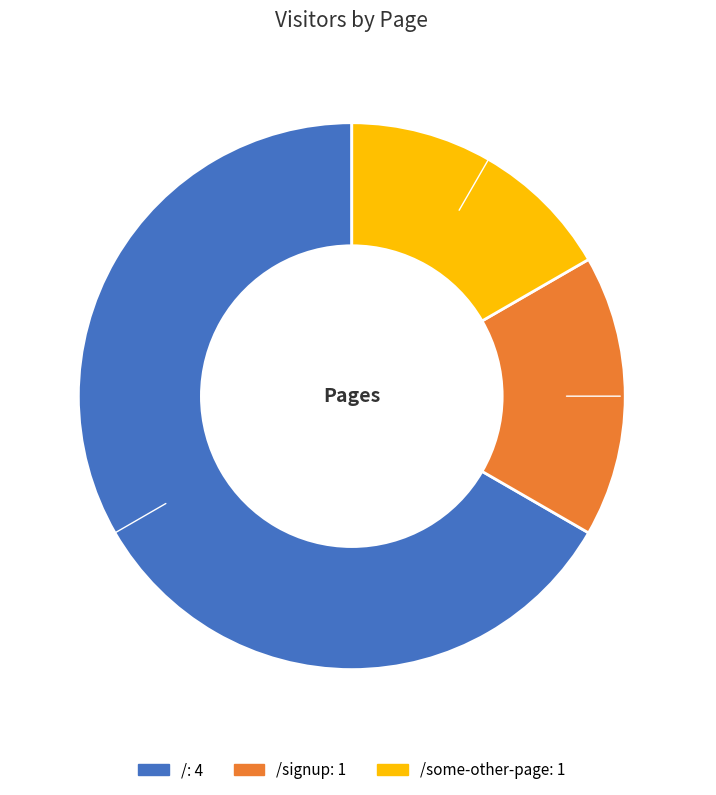

Count the number of slices in the pie.

3